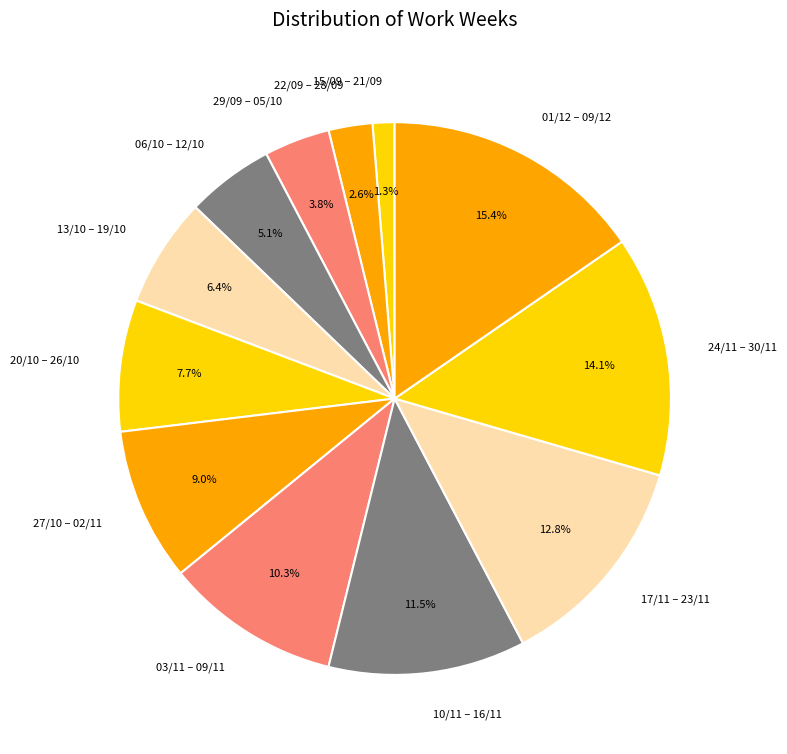

Is there any slice that represents more than half of the pie?

No